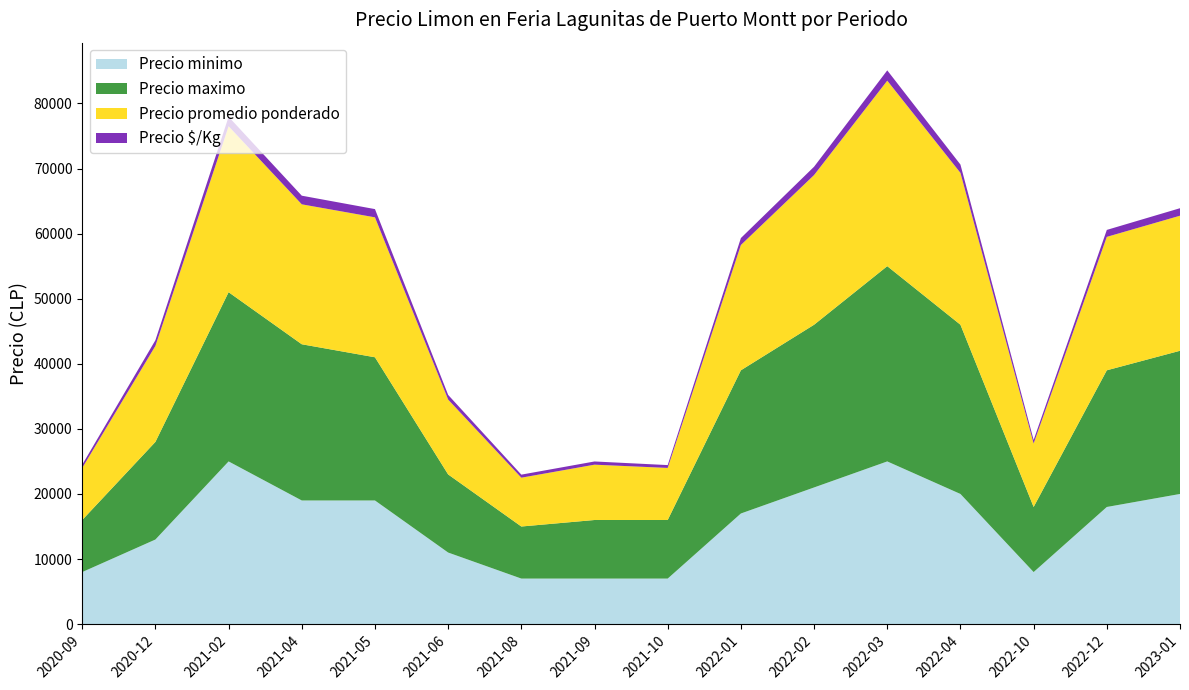

Reading left to right, what are all the values shown in this chart?

Precio minimo: 2020-09=8000	2020-12=13000	2021-02=25000	2021-04=19000	2021-05=19000	2021-06=11000	2021-08=7000	2021-09=7000	2021-10=7000	2022-01=17000	2022-02=21000	2022-03=25000	2022-04=20000	2022-10=8000	2022-12=18000	2023-01=20000
Precio maximo: 2020-09=8000	2020-12=15000	2021-02=26000	2021-04=24000	2021-05=22000	2021-06=12000	2021-08=8000	2021-09=9000	2021-10=9000	2022-01=22000	2022-02=25000	2022-03=30000	2022-04=26000	2022-10=10000	2022-12=21000	2023-01=22000
Precio promedio ponderado: 2020-09=8000	2020-12=14750	2021-02=25500	2021-04=21500	2021-05=21500	2021-06=11500	2021-08=7500	2021-09=8500	2021-10=8000	2022-01=19250	2022-02=23000	2022-03=28500	2022-04=23333	2022-10=9750	2022-12=20500	2023-01=20750
Precio $/Kg: 2020-09=500	2020-12=875	2021-02=1453	2021-04=1328	2021-05=1266	2021-06=719	2021-08=469	2021-09=493	2021-10=437	2022-01=1069	2022-02=1278	2022-03=1583	2022-04=1278	2022-10=542	2022-12=1069	2023-01=1153